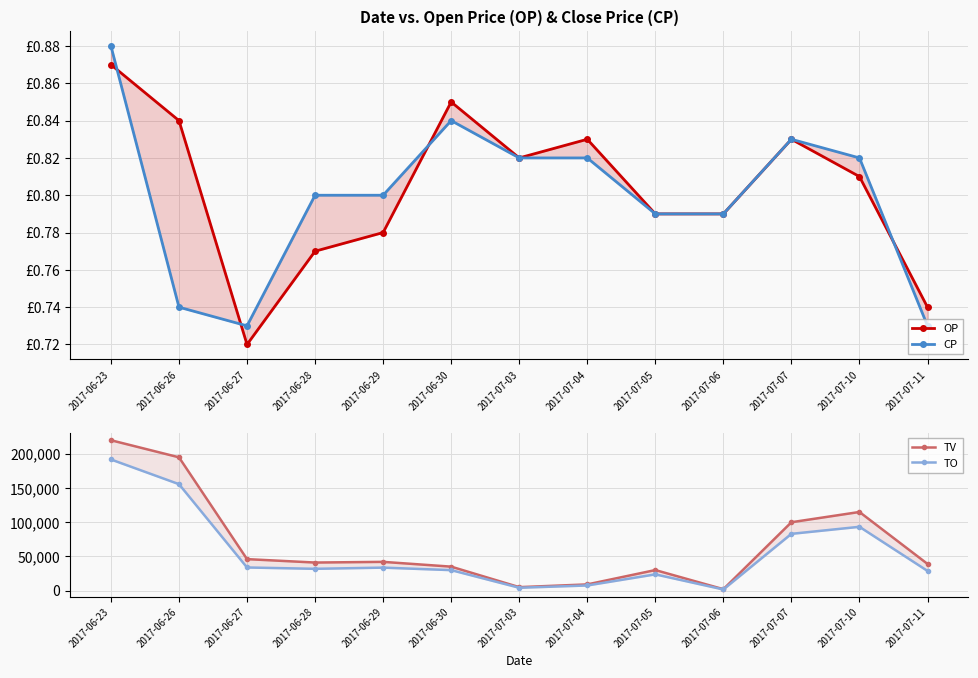

What position from the left is 2017-06-23?

1